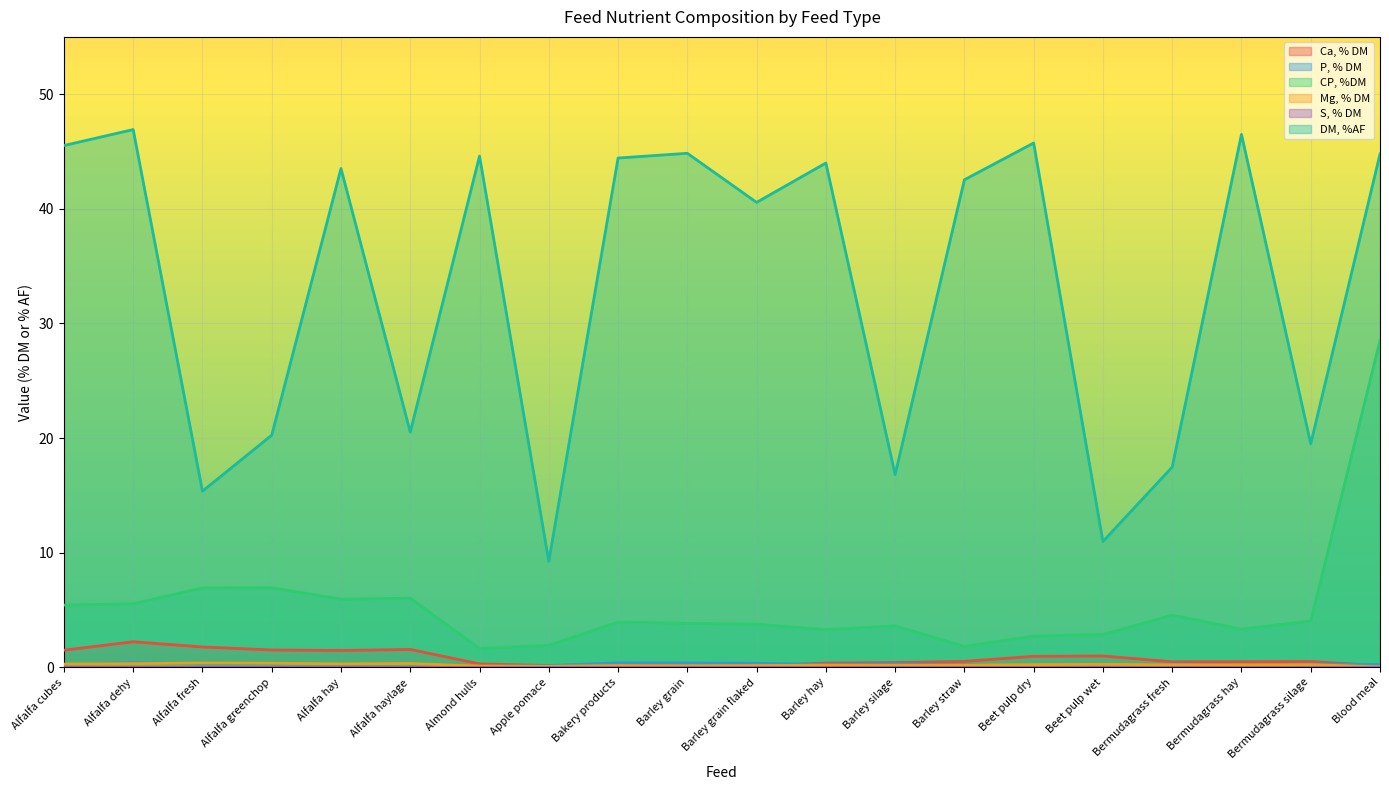

What is the highest value of the P, % DM series?

0.4